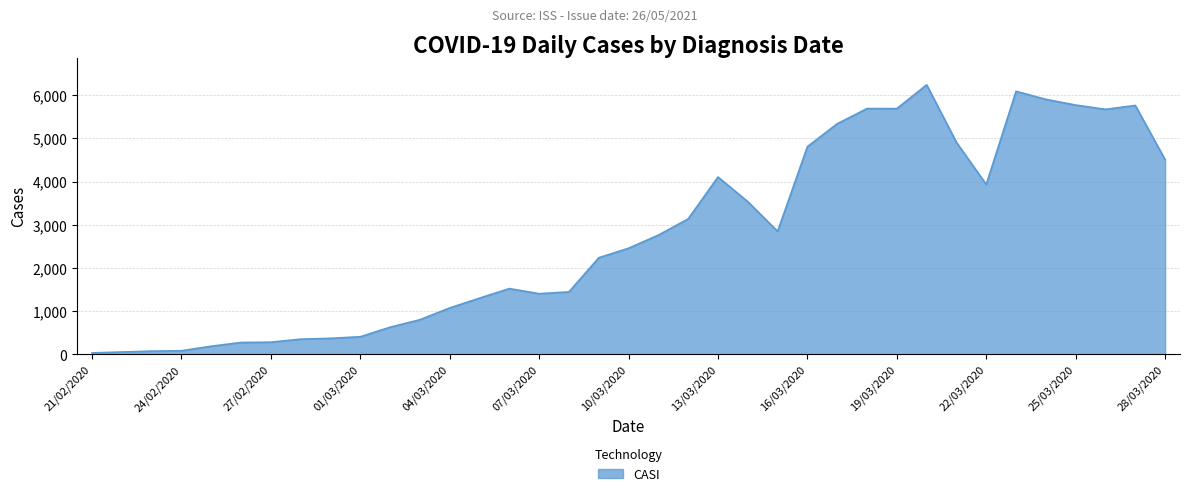

What is the difference between the maximum and minimum values?

6203